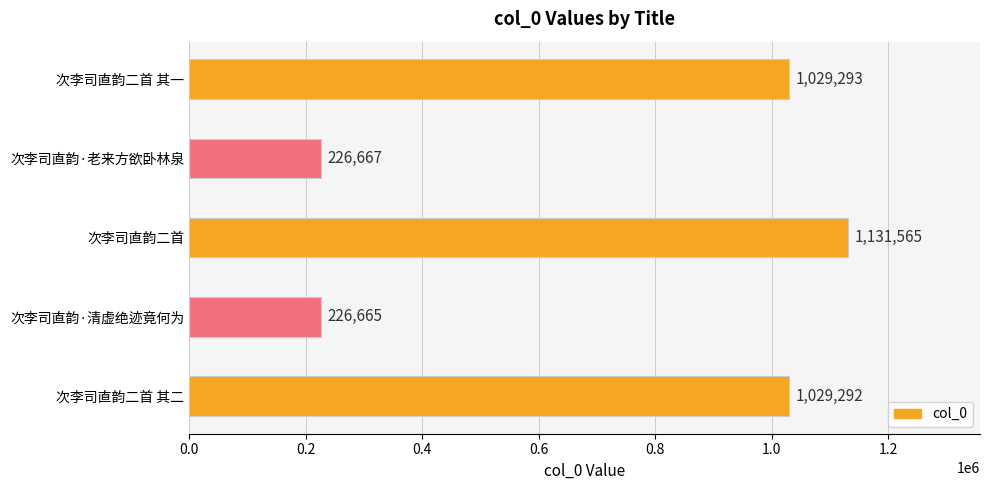

How many values are below 1029292?

2